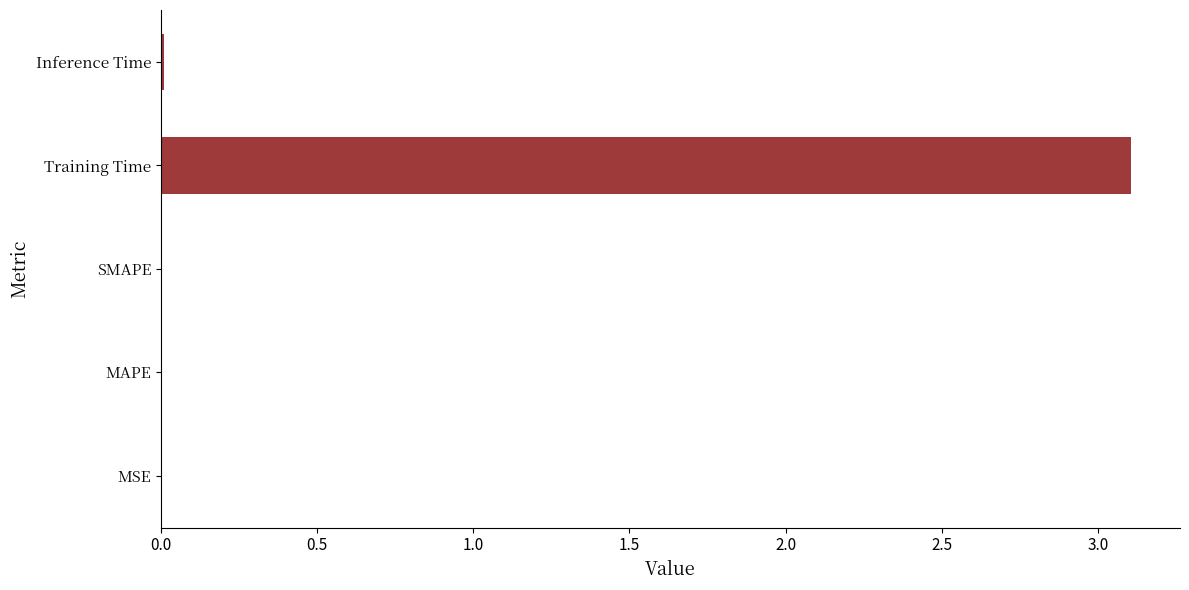

What is the approximate value at Training Time?

3.1